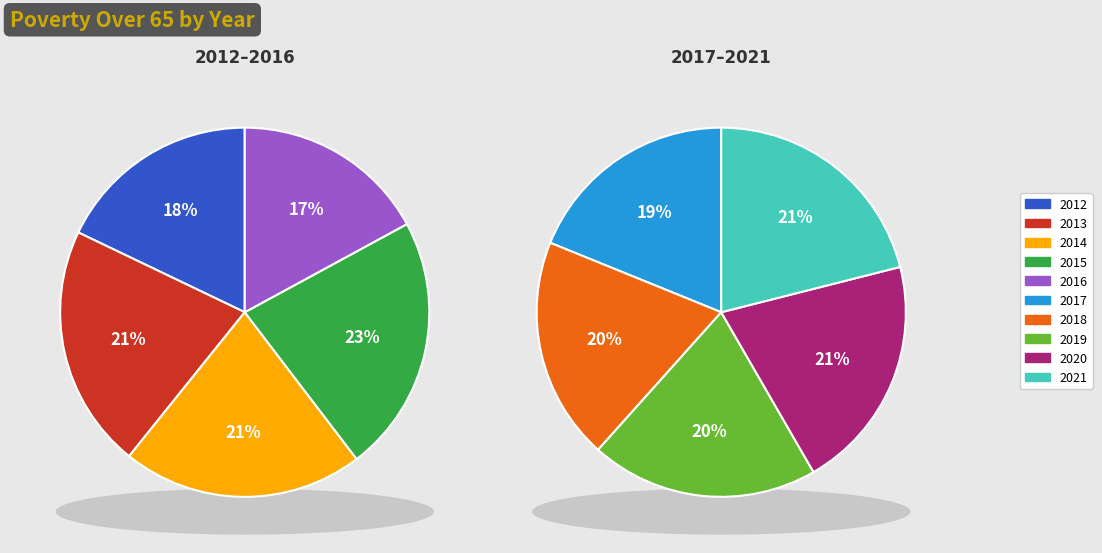

Does 2018 account for over 50% of the chart?

No